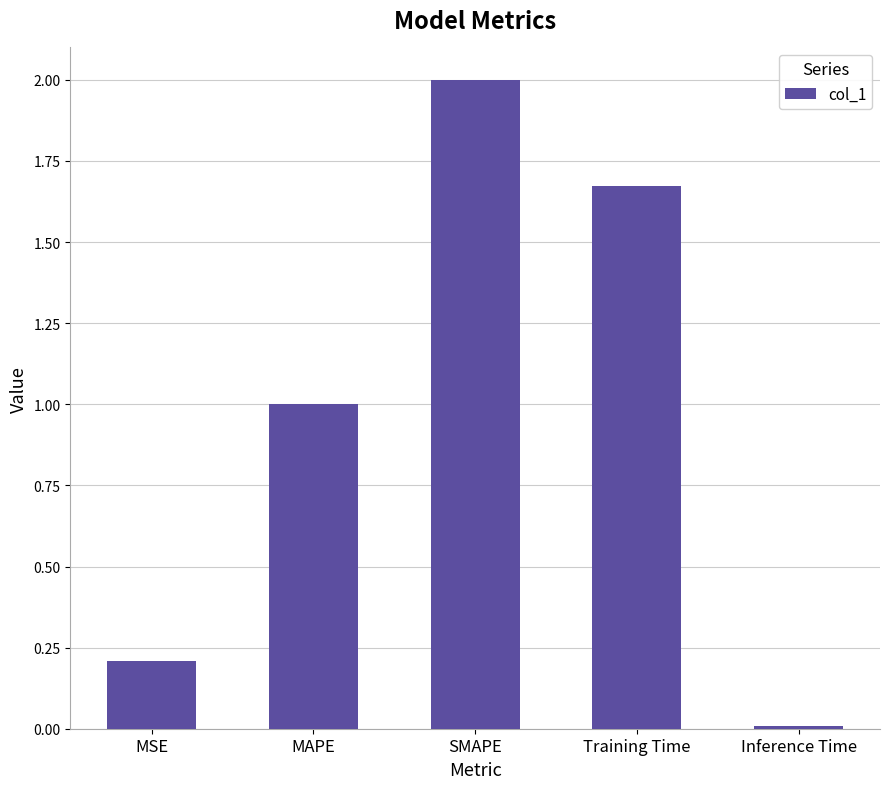

True or false: the data shows 1.3 at SMAPE.

False